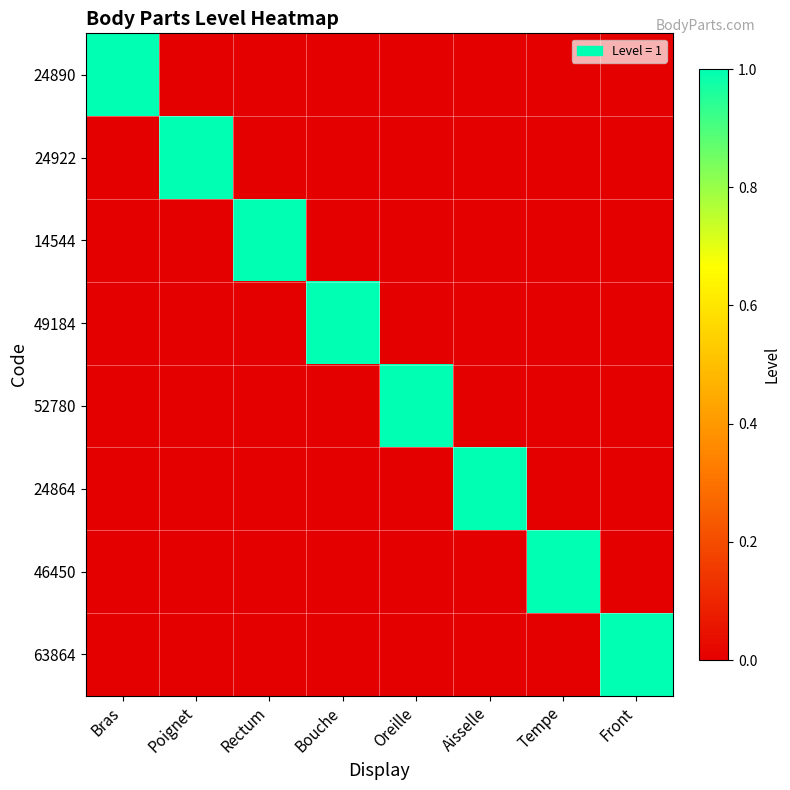

Which series changed the most between Tempe and Front?

46450